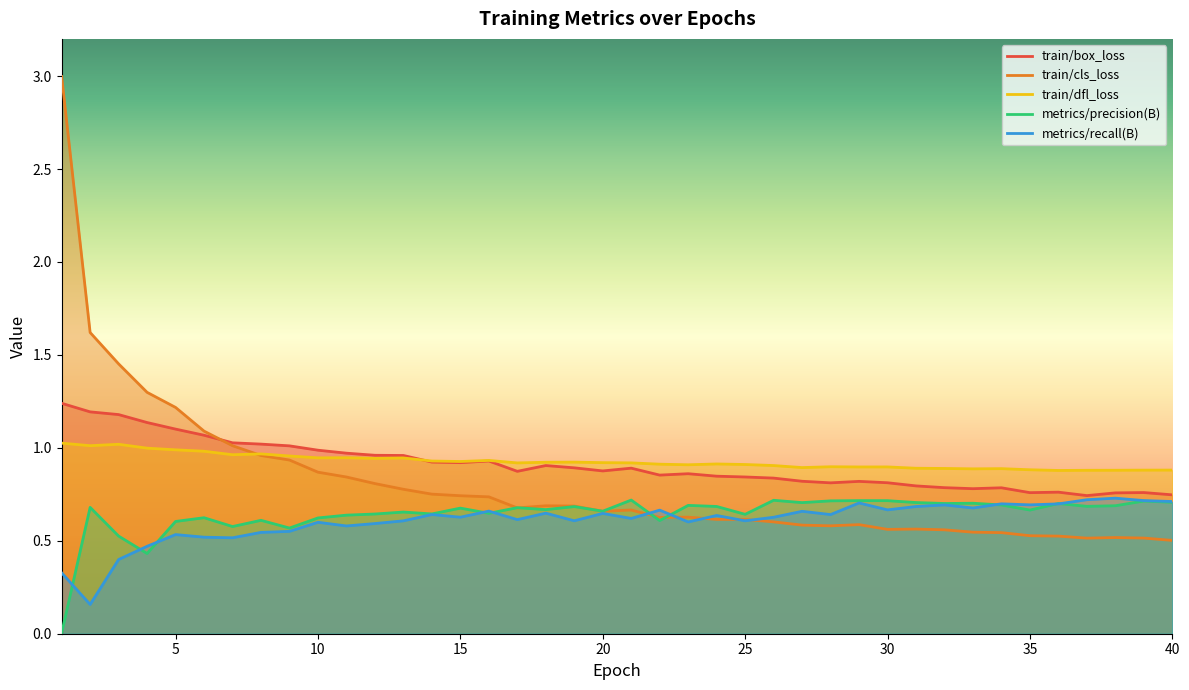

What is the value of the train/cls_loss point at the 25th from the left?

0.6